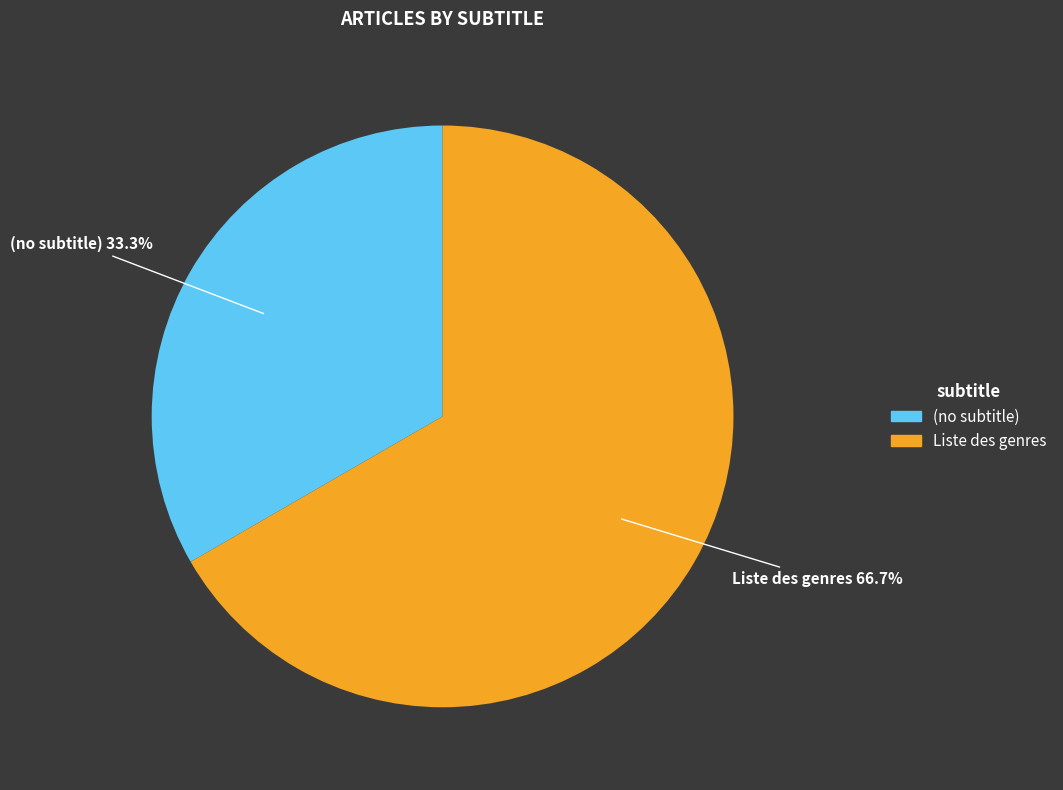

Which slice is the largest?

Liste des genres